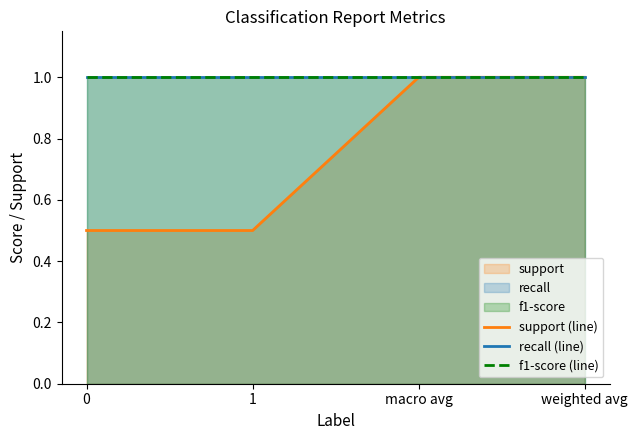

True or false: recall (line) and support (line) intersect in this chart.

False